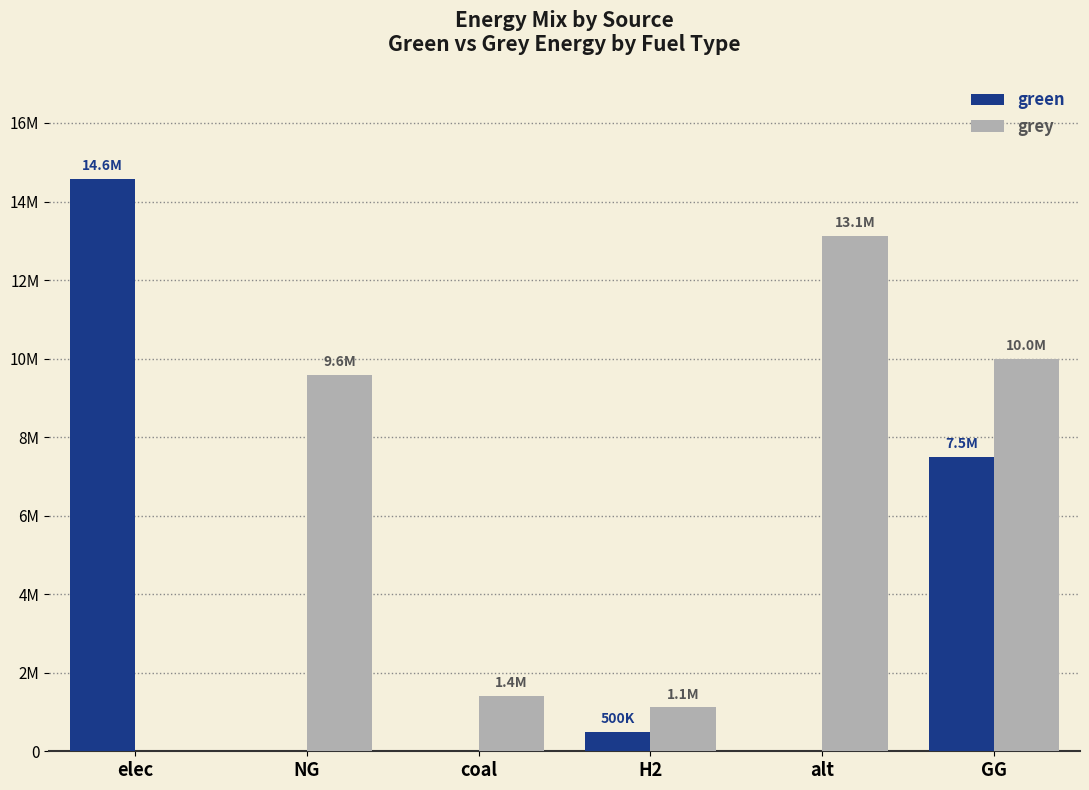

The grey series shows 15706772.1 at GG. True or false?

False